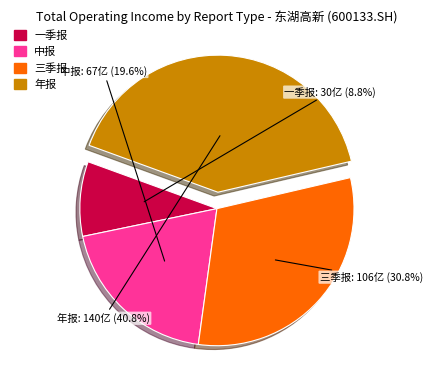

To the nearest percent, what is the combined percentage of 一季报 and 中报?

28%